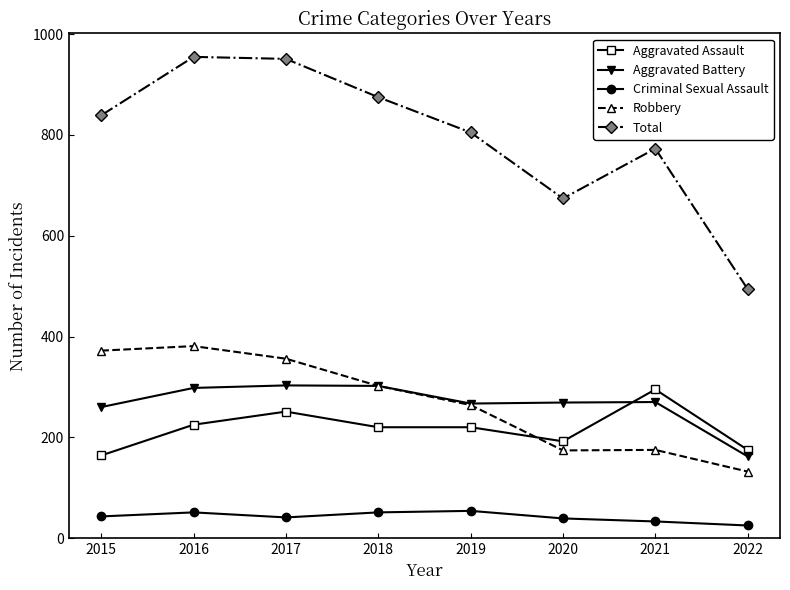

At which category does Total reach its first local valley?

2020